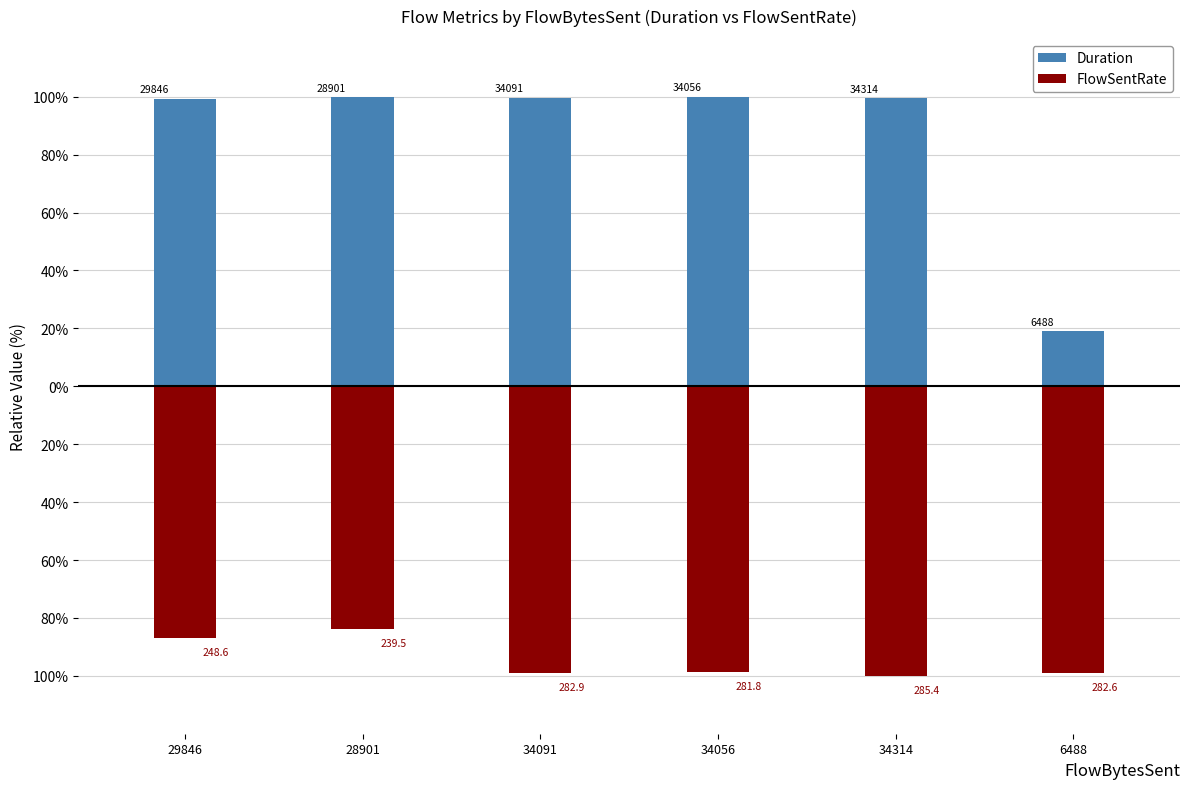

Reading left to right, transcribe all the data shown in this chart.

Duration: 29846=99.4	28901=99.9	34091=99.7	34056=100.0	34314=99.5	6488=19.0
FlowSentRate: 29846=-87.1	28901=-83.9	34091=-99.1	34056=-98.8	34314=-100.0	6488=-99.0